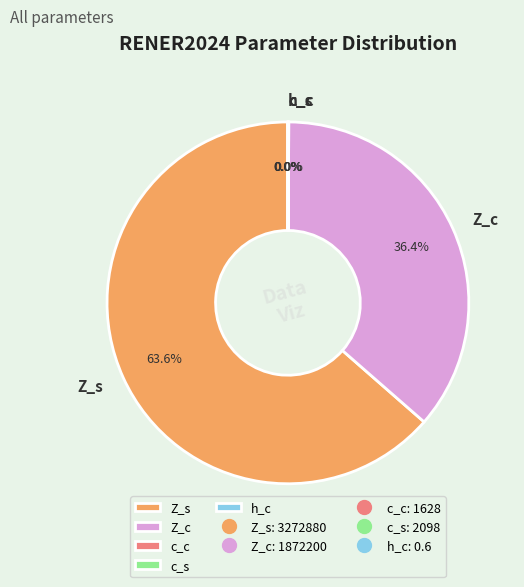

Which category has the biggest portion of the pie?

Z_s